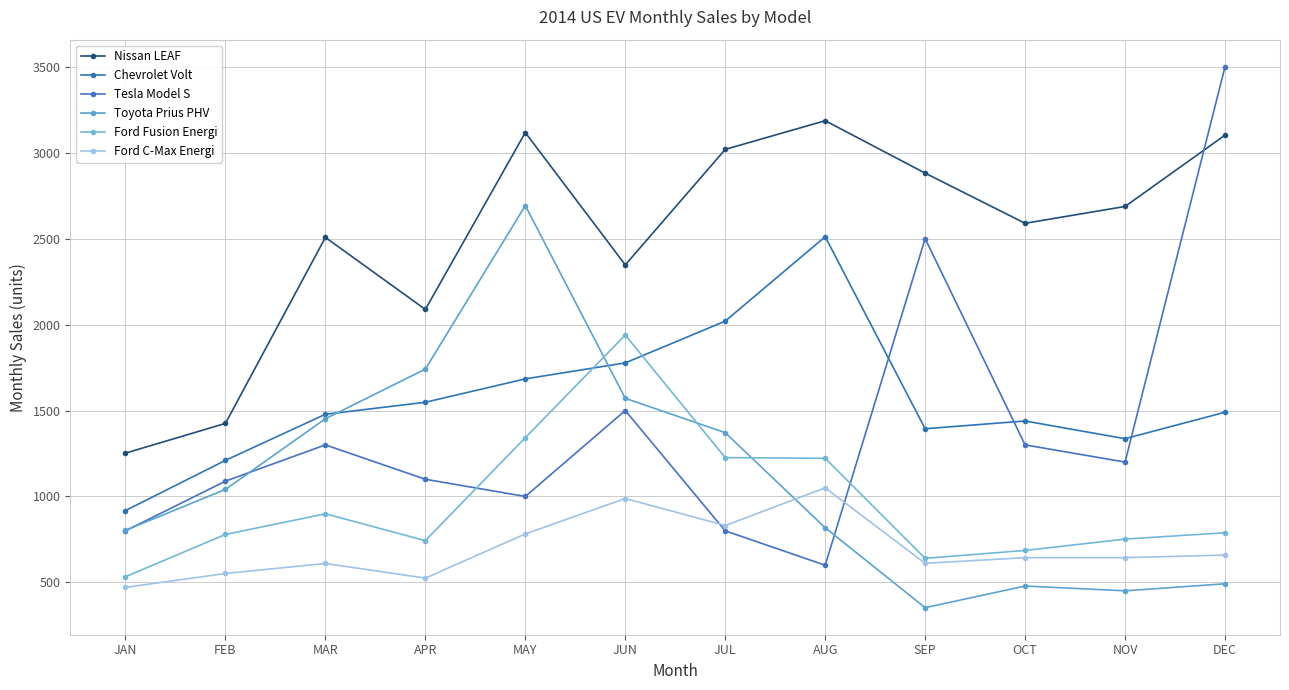

Count the number of data series in this chart.

6